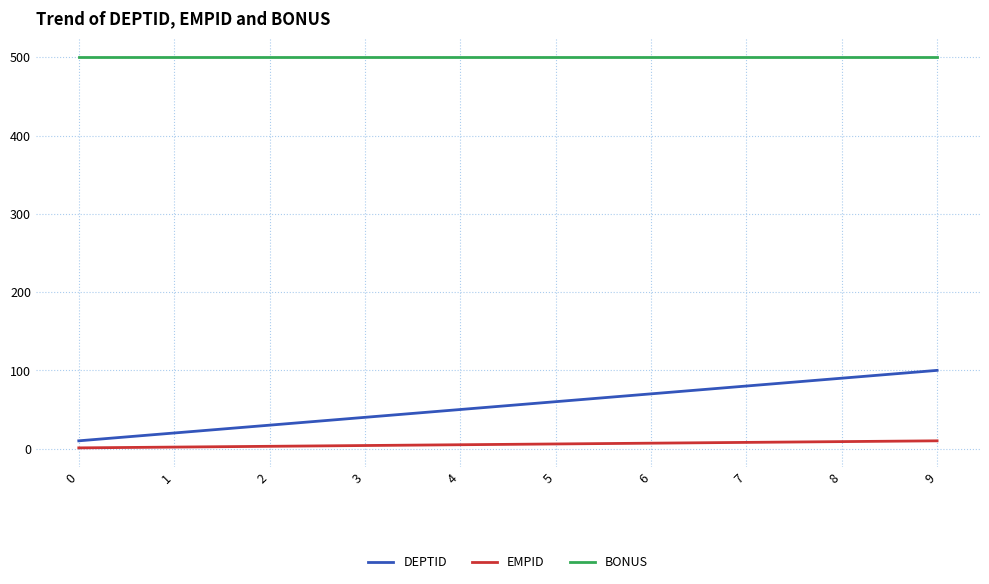

True or false: BONUS and DEPTID cross at least once.

False